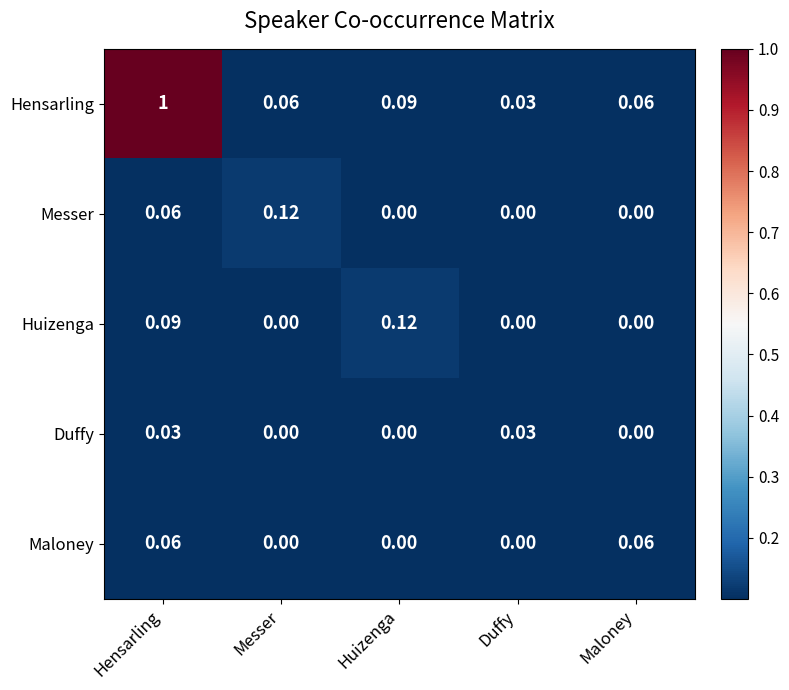

What is the maximum value shown in the chart?

1.0